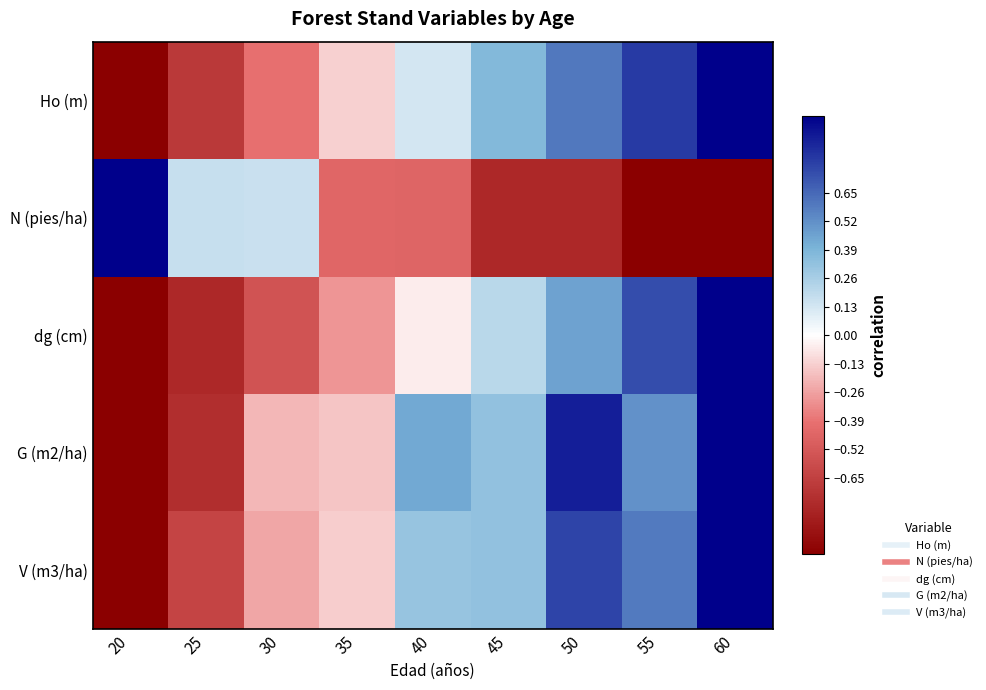

What is the total value across all series at 25?

-2.7